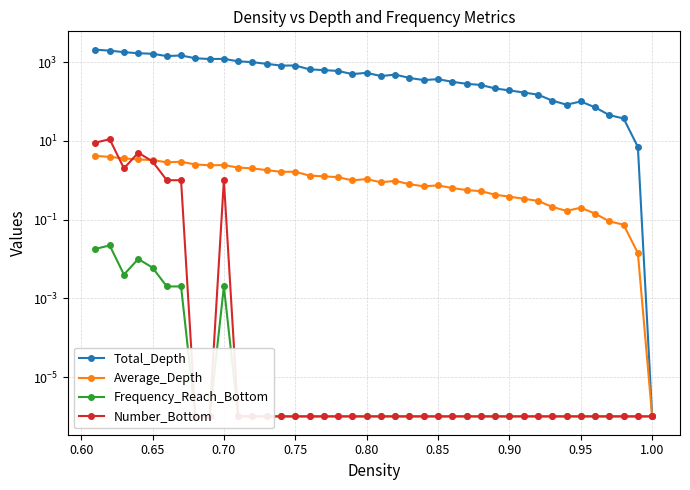

The Average_Depth series shows 0.4 at 16. True or false?

False